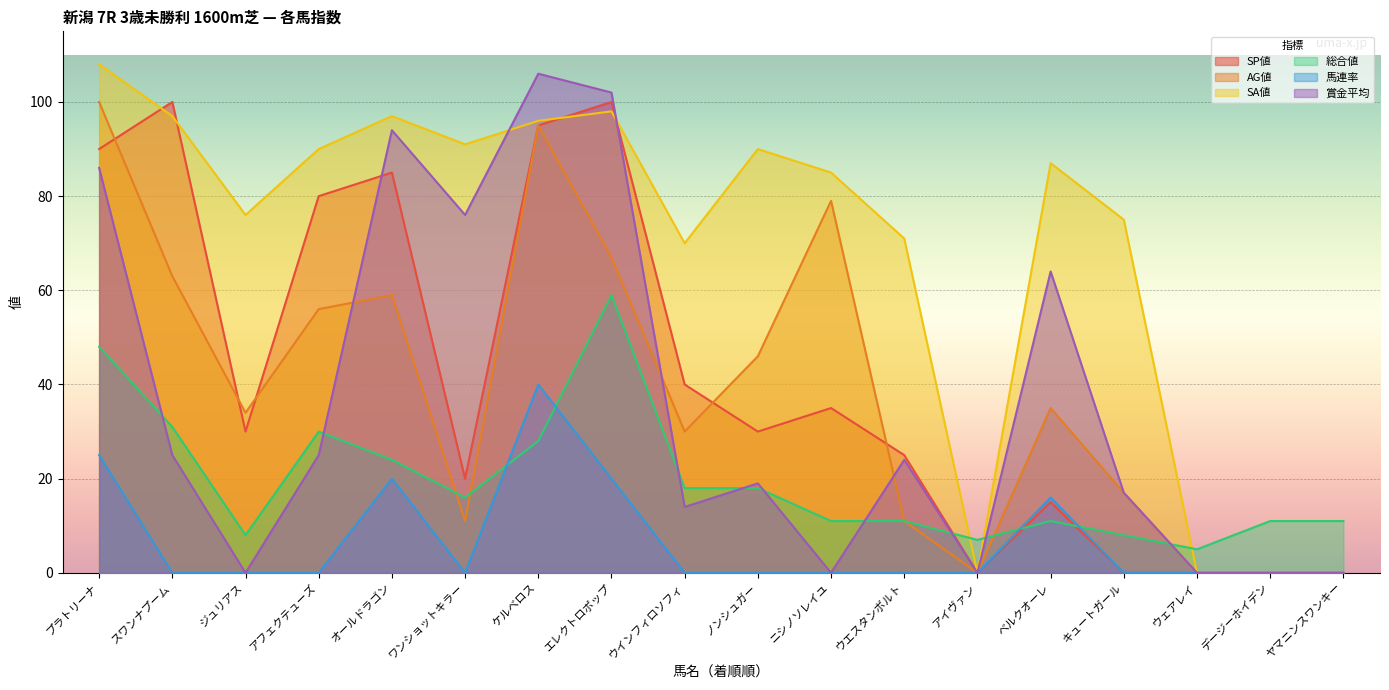

Which series changed the most between オールドラゴン and ウインフィロソフィ?

賞金平均